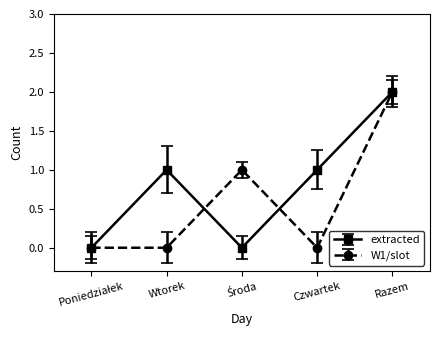

Which label corresponds to the largest value in the chart?

Razem